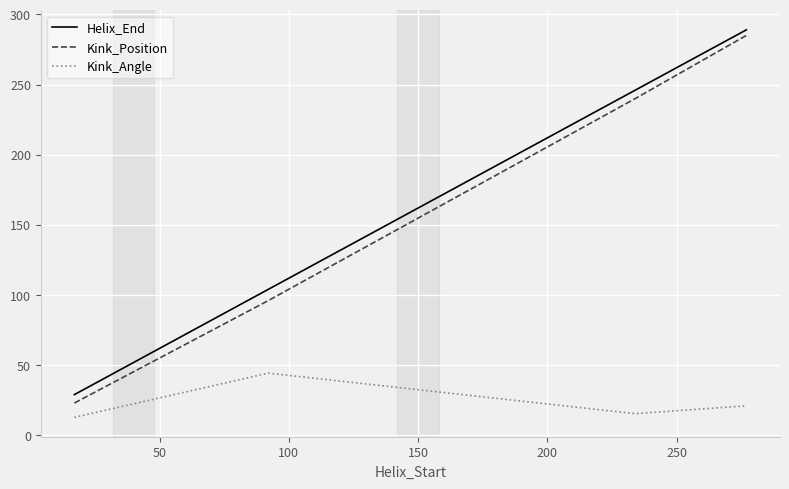

What is the difference between the second highest and minimum values in the Kink_Position series?

217.0